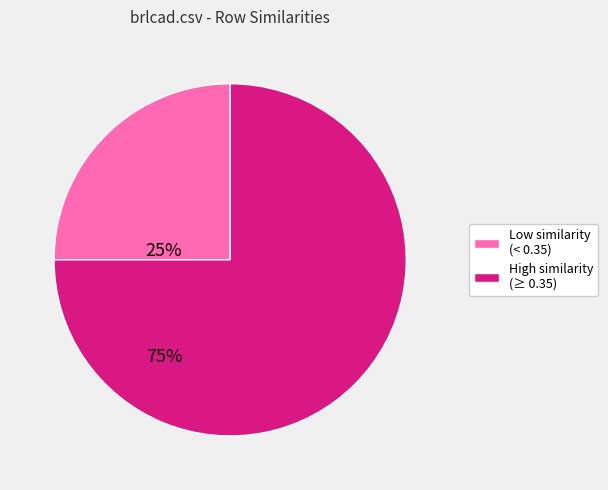

Combined, do Low similarity (< 0.35) and High similarity (≥ 0.35) account for over 50%?

Yes